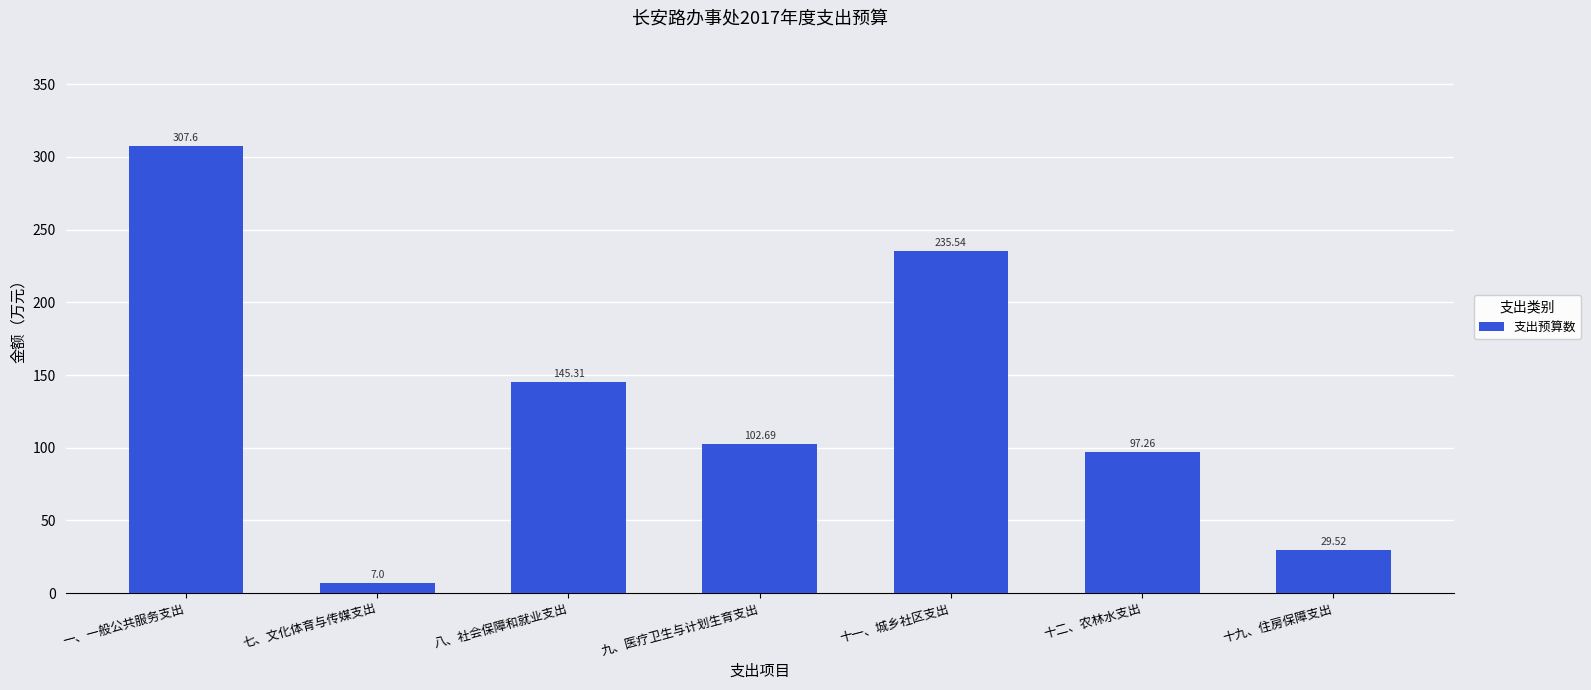

True or false: the data shows 50.9 at 十九、住房保障支出.

False